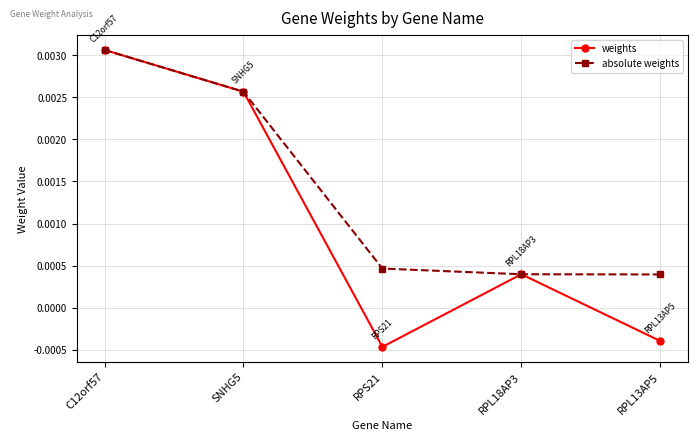

True or false: absolute weights has more than 1 points higher than both neighbors.

False